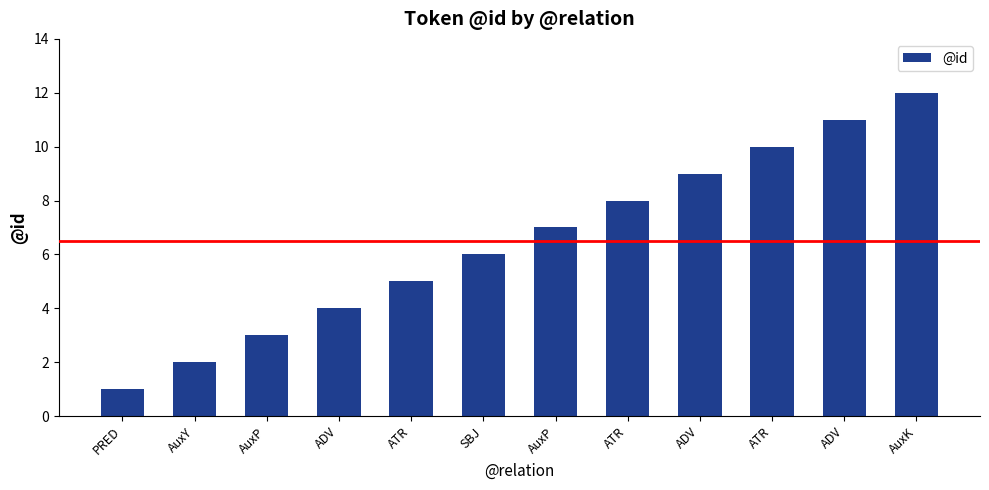

True or false: the data shows 11 at ATR.

False